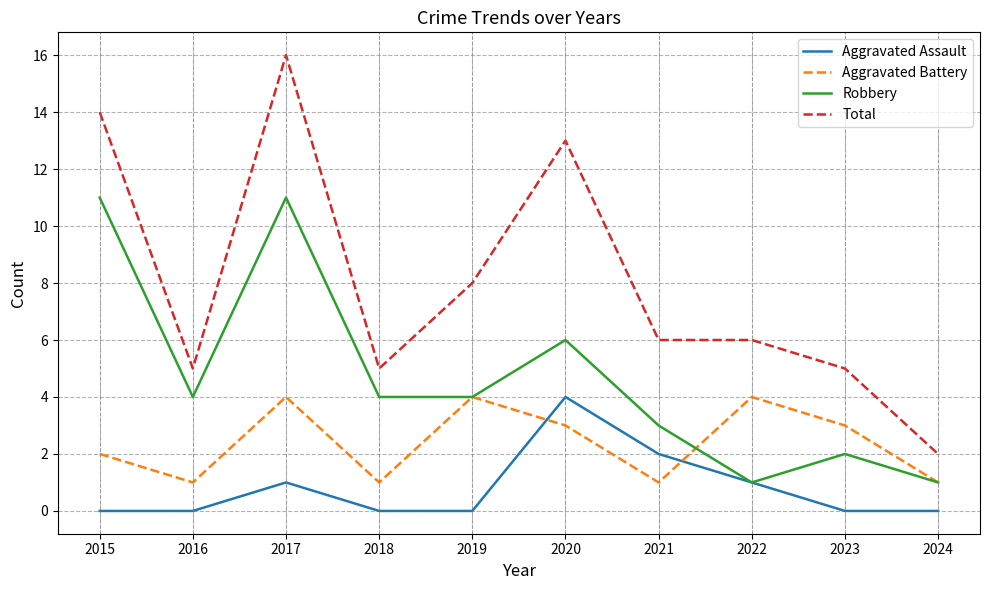

At which category is the sum across all series the highest?

2017